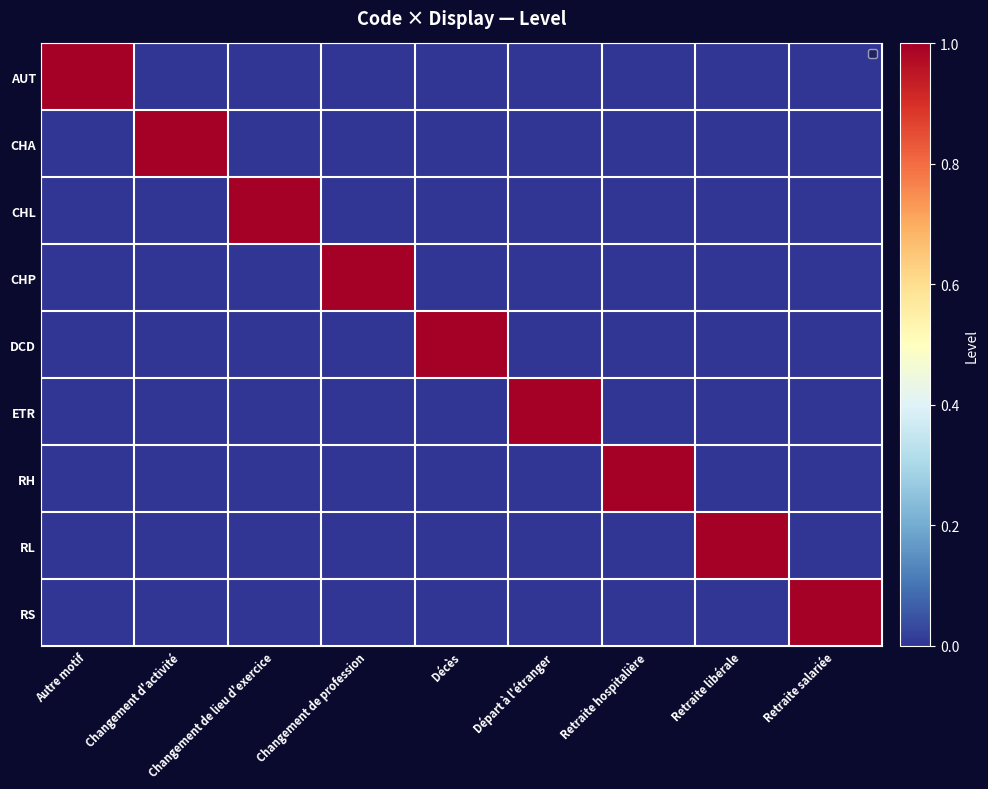

At which category is the sum across all series the highest?

Autre motif